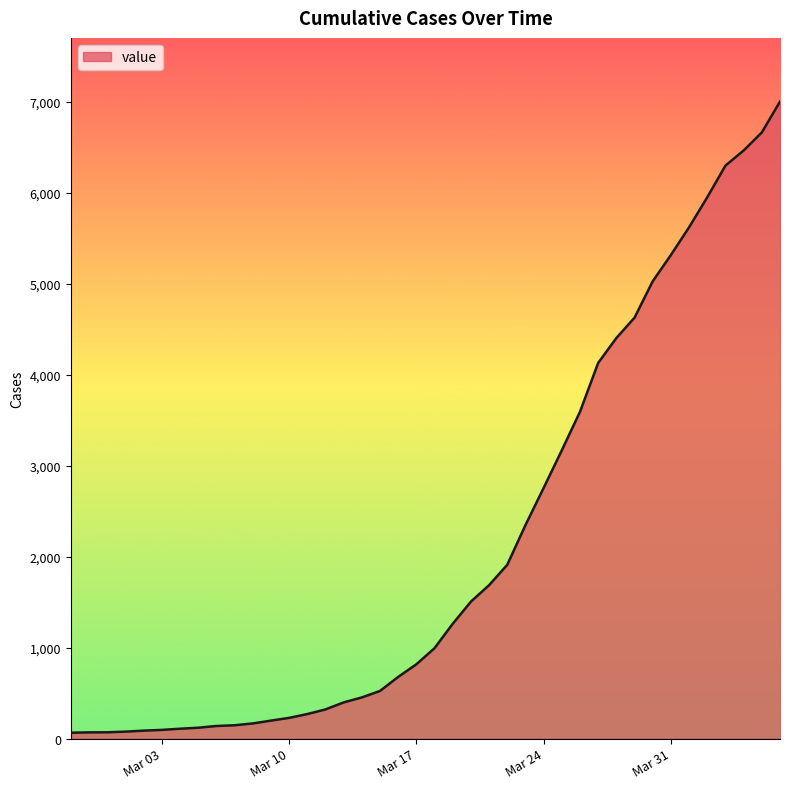

What is the maximum value shown in the chart?

7005